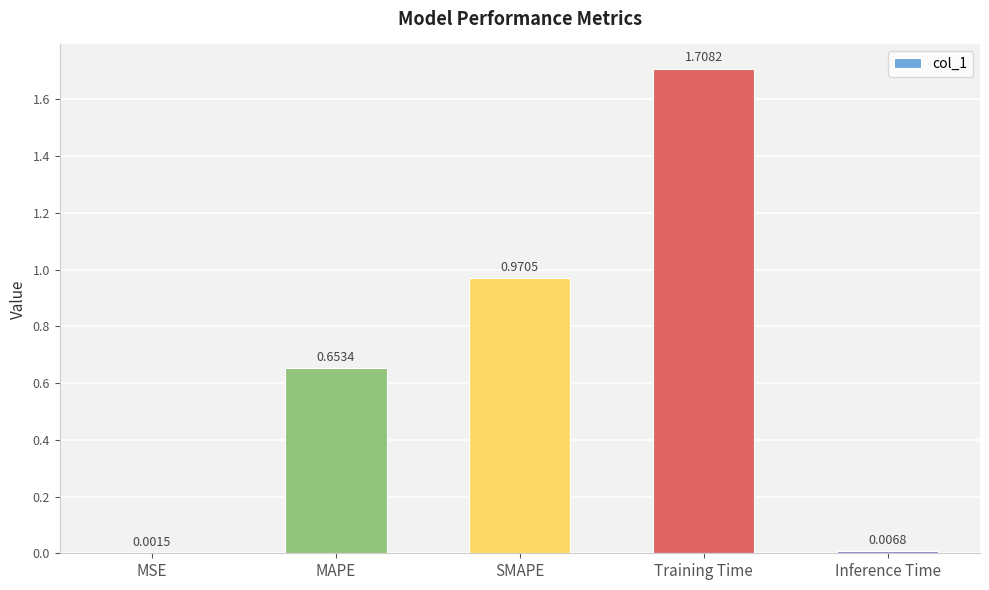

Between SMAPE and Training Time, which is larger?

Training Time